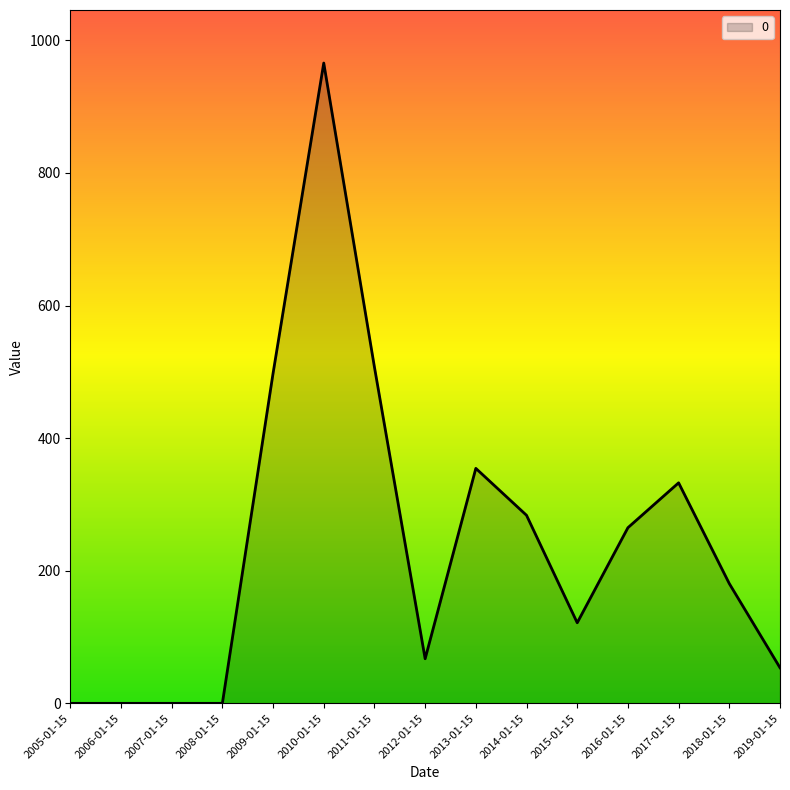

What is the maximum value shown in the chart?

965.8